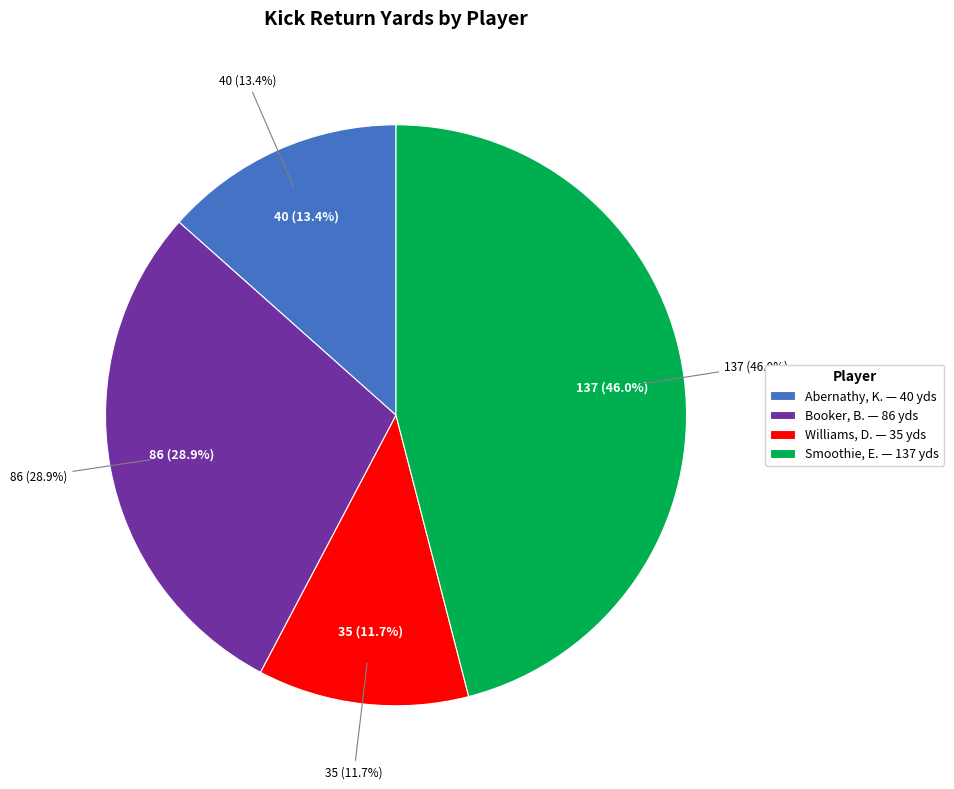

What percentage is the Abernathy, K. slice, to the nearest percent?

13%